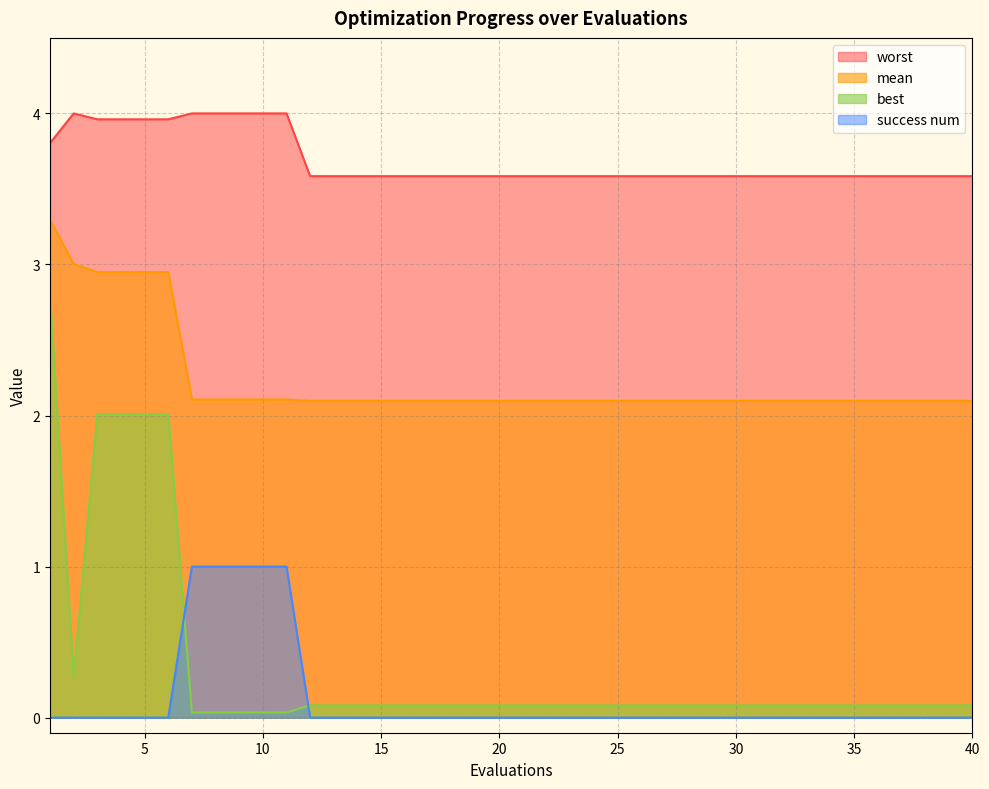

After their last crossing, which series has the higher values: success num or best?

best